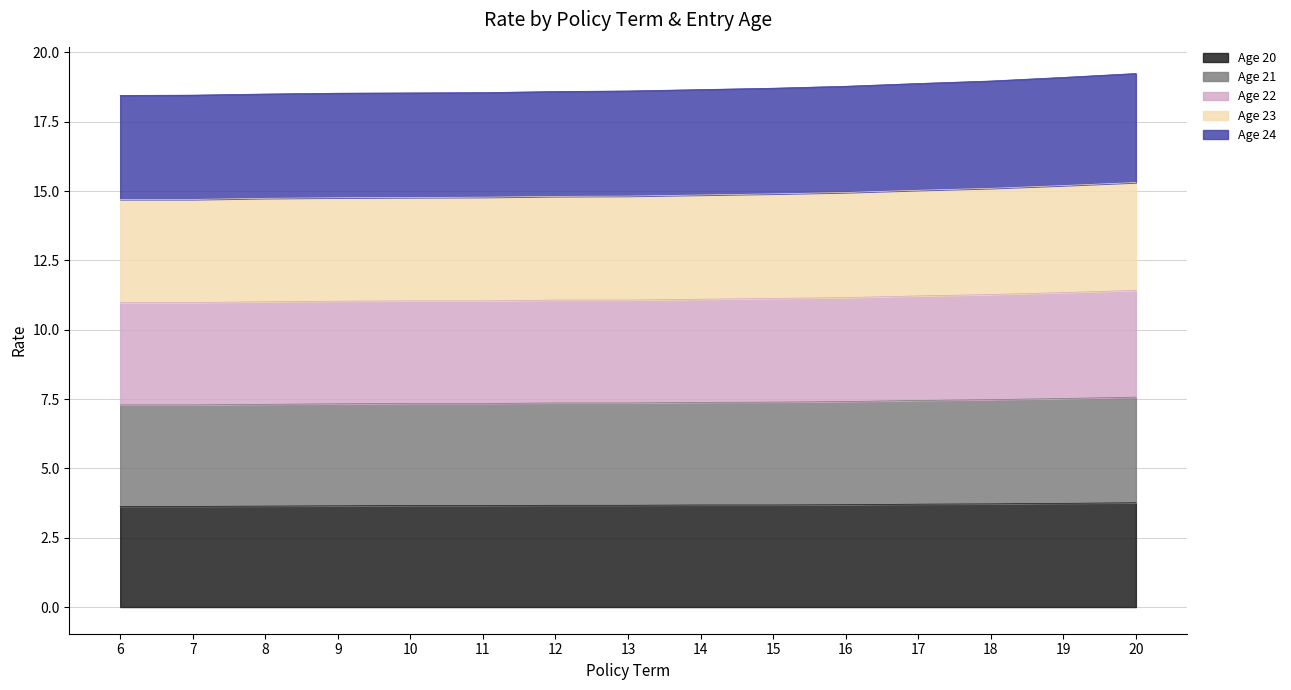

Which category has the highest value in the Age 24 series?

20